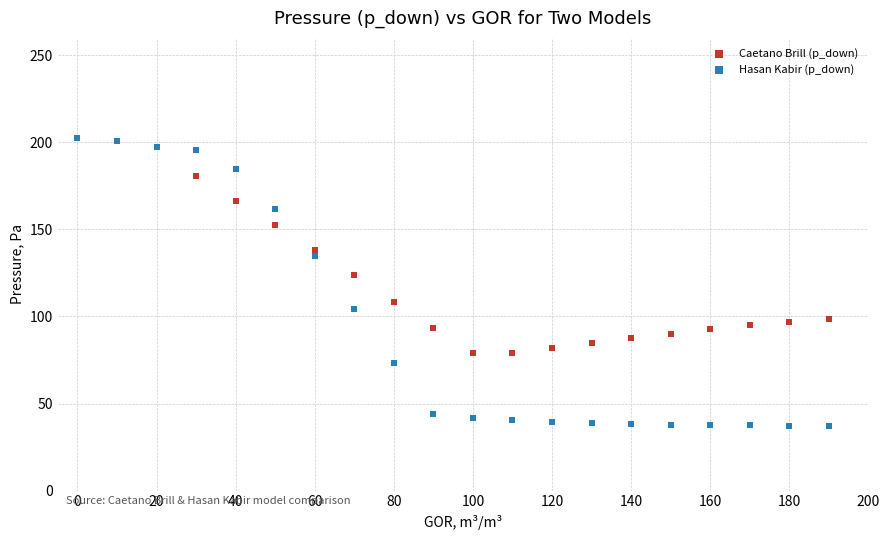

In the Hasan Kabir (p_down) series, what Y value is closest to 119?

104.6